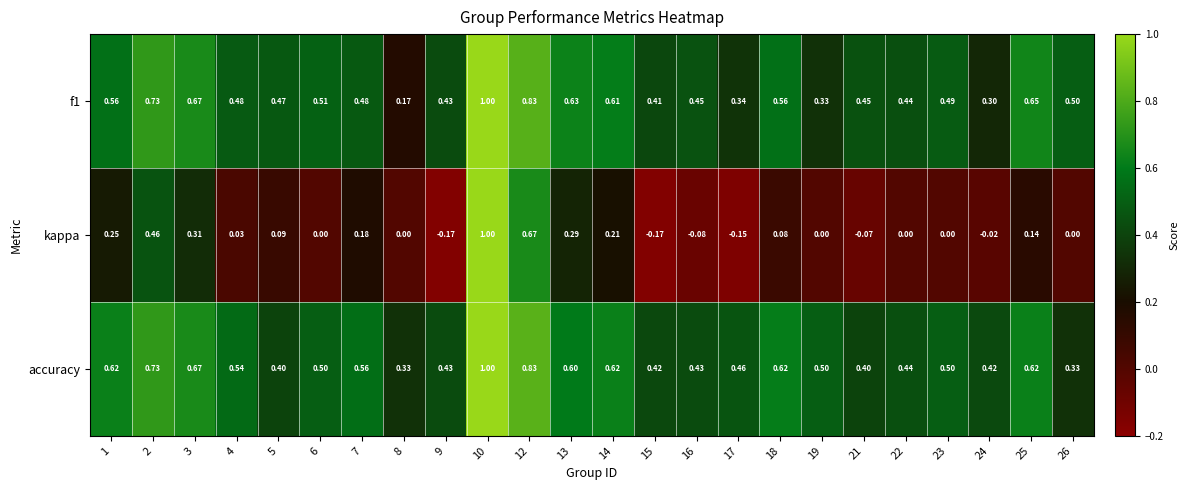

Which series has the largest total across all categories?

accuracy